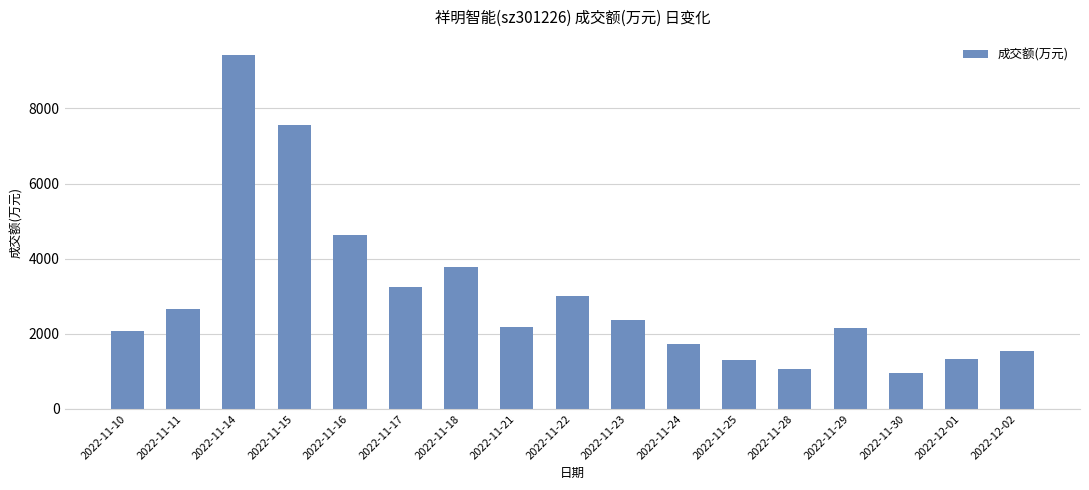

What position from the right is 2022-11-28?

5